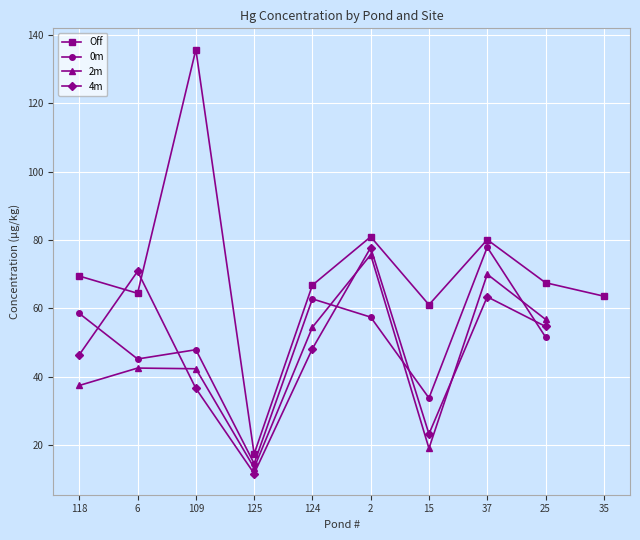

Which category has the highest value in the 2m series?

2